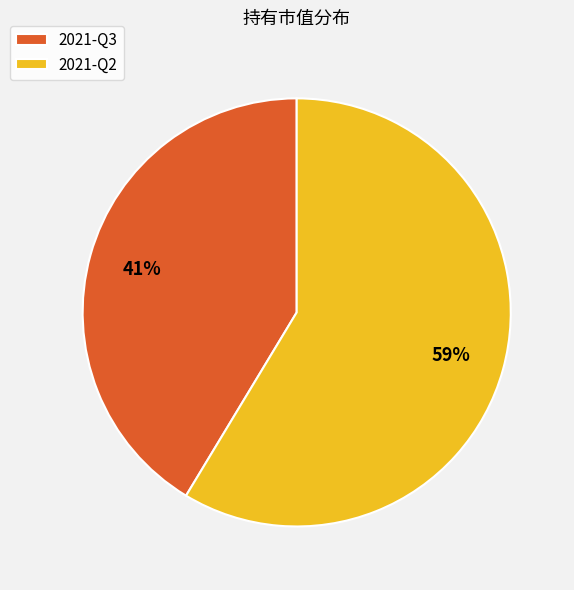

Is there any slice that represents more than half of the pie?

Yes